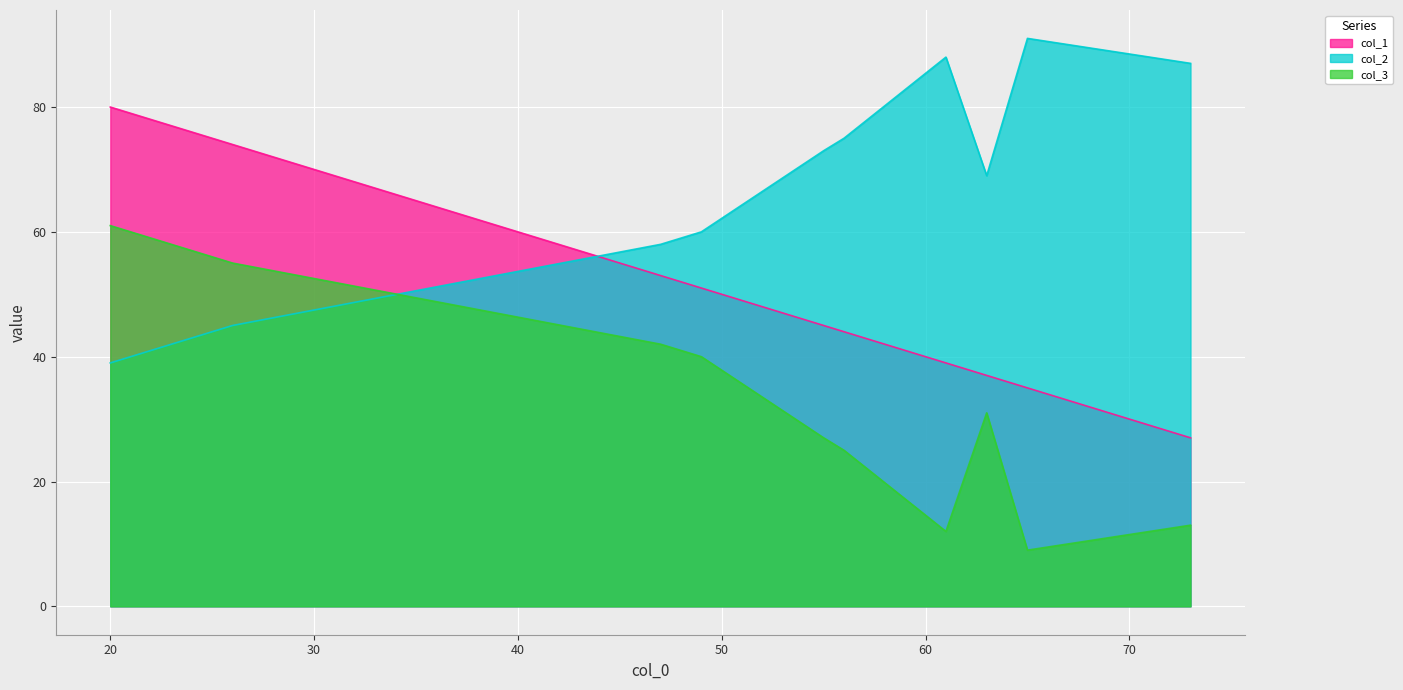

At which category is the sum across all series the highest?

20